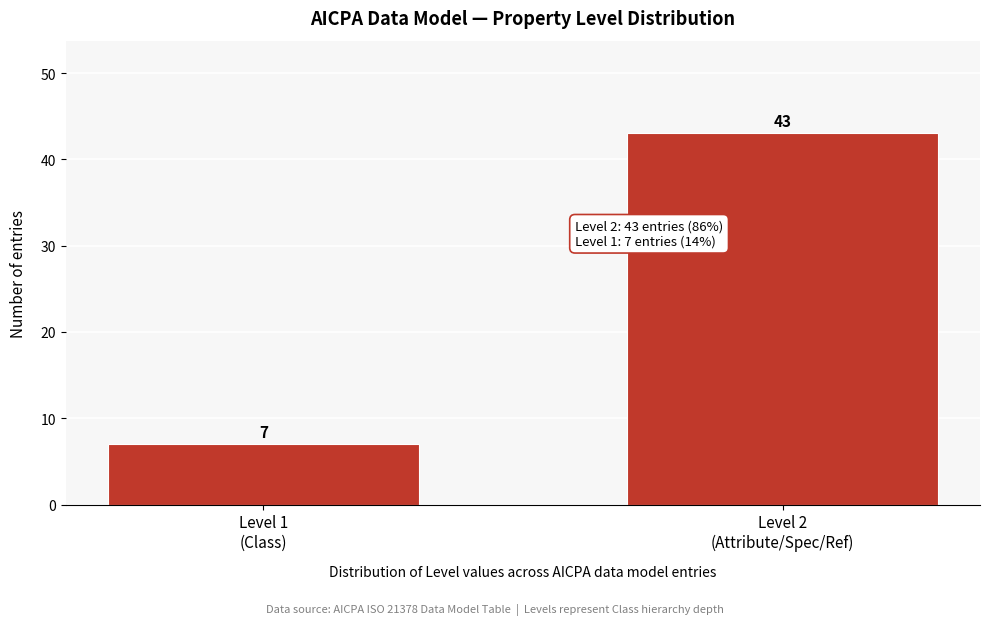

Reading right to left, what are all the values shown in this chart?

43	7